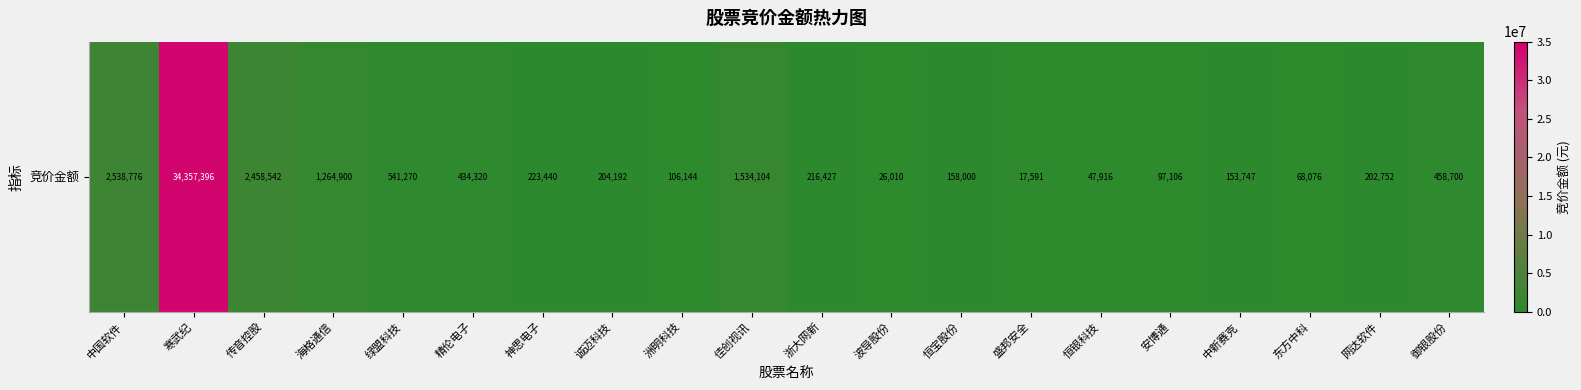

Reading left to right, list all the values displayed in this chart.

2538776	34357396	2458542	1264900	541270	434320	223440	204192	106144	1534104	216427	26010	158000	17591	47916	97106	153747	68076	202752	458700